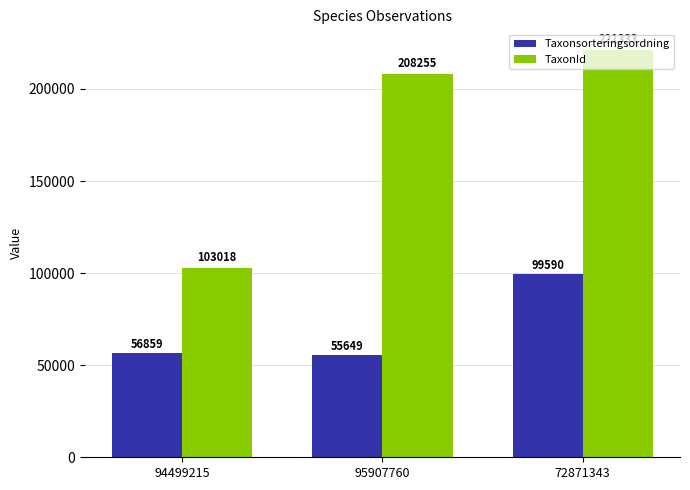

The value of Taxonsorteringsordning at 72871343 is 99590. True or false?

True